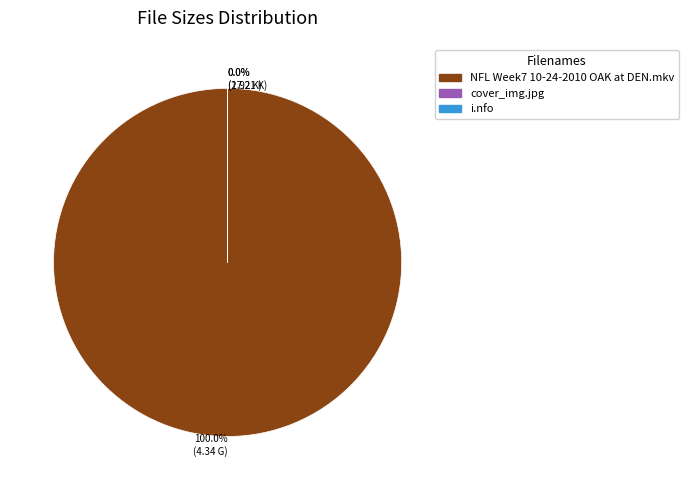

To the nearest percent, what is the average slice percentage?

33%